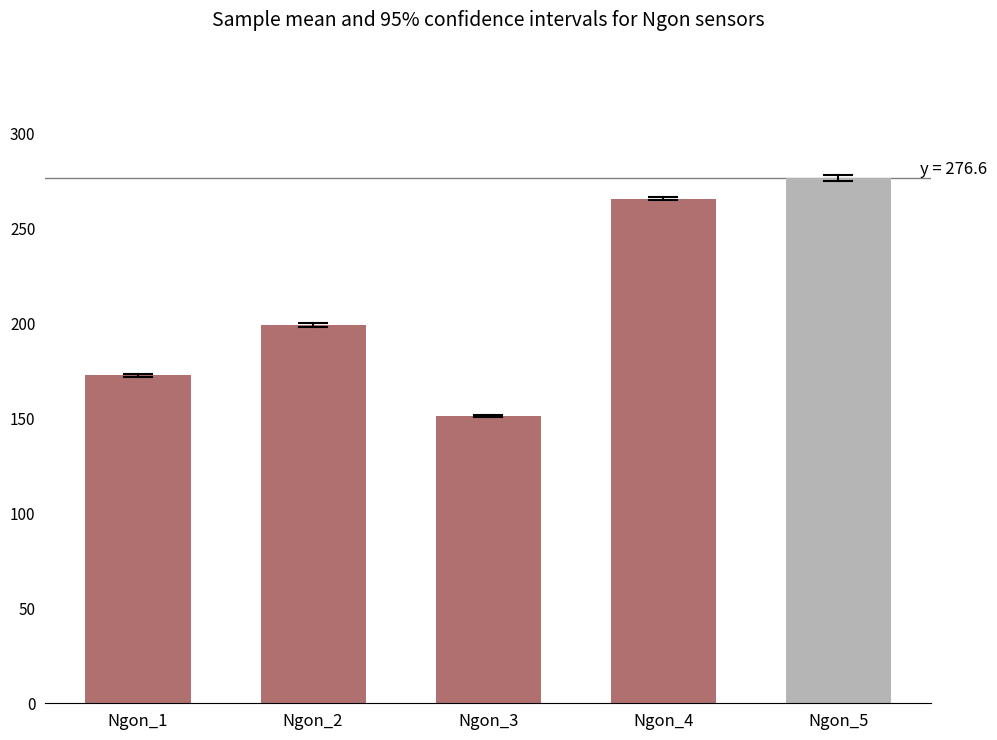

What is the smallest value displayed?

151.3